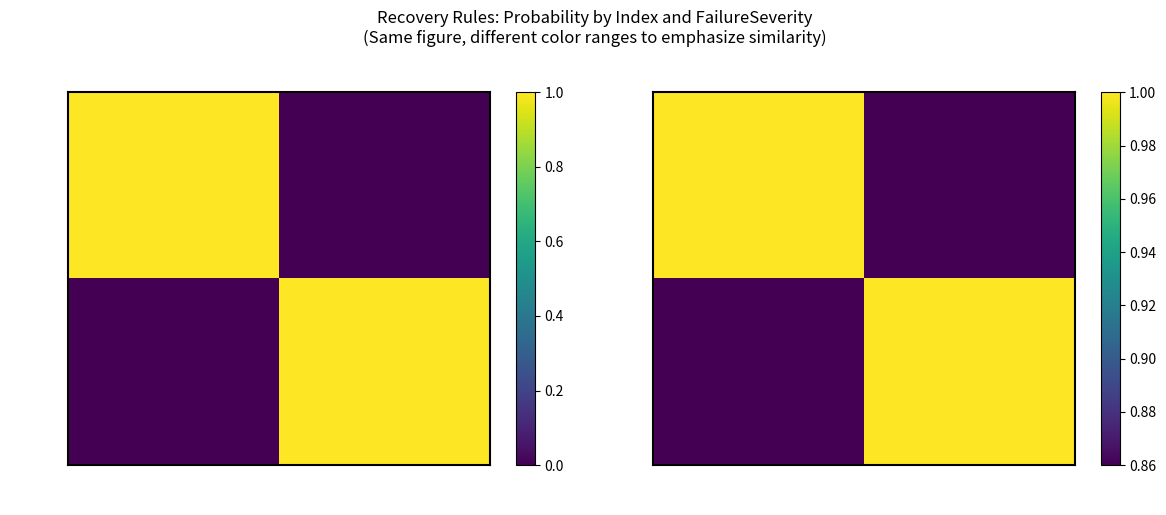

The 1 (EFF) series shows 1 at EFF. True or false?

False